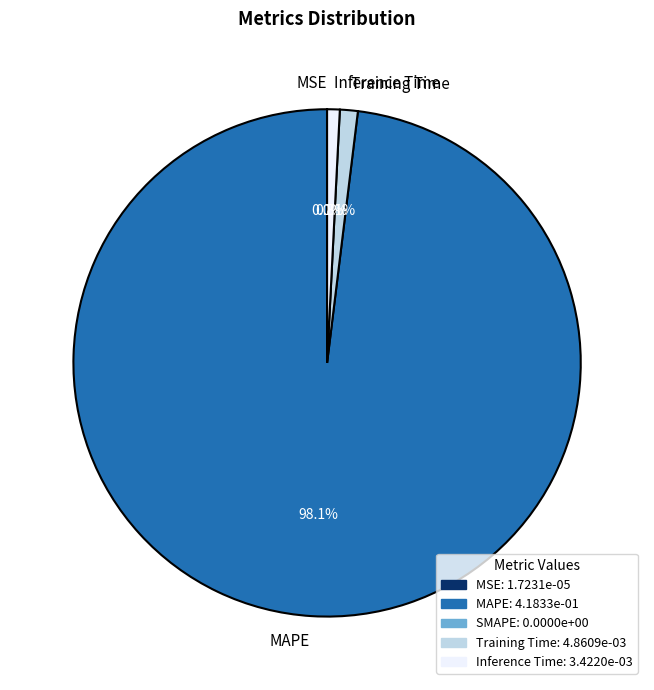

Between MAPE and Training Time, which is larger?

MAPE